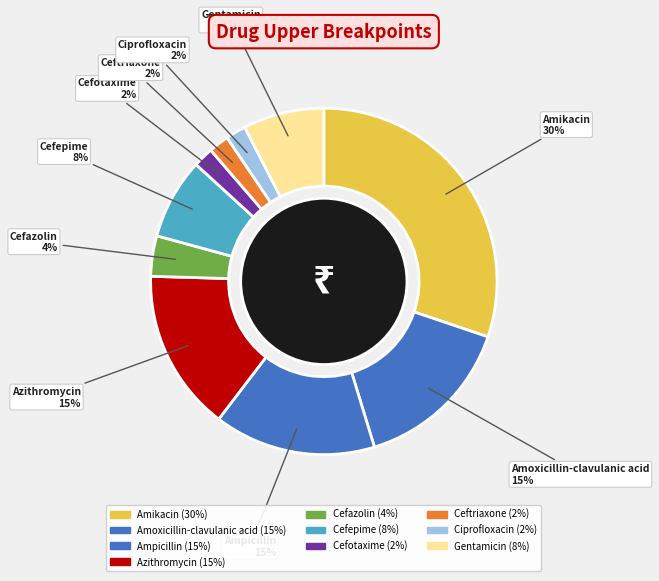

What percentage is the Ampicillin slice, to the nearest percent?

15%